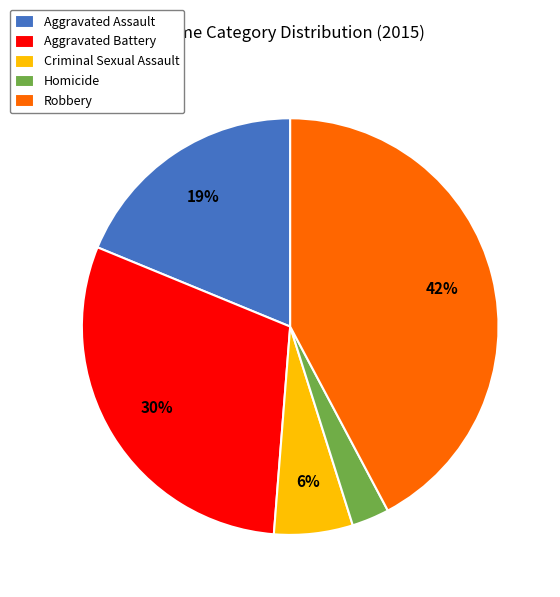

Count the number of slices in the pie.

5